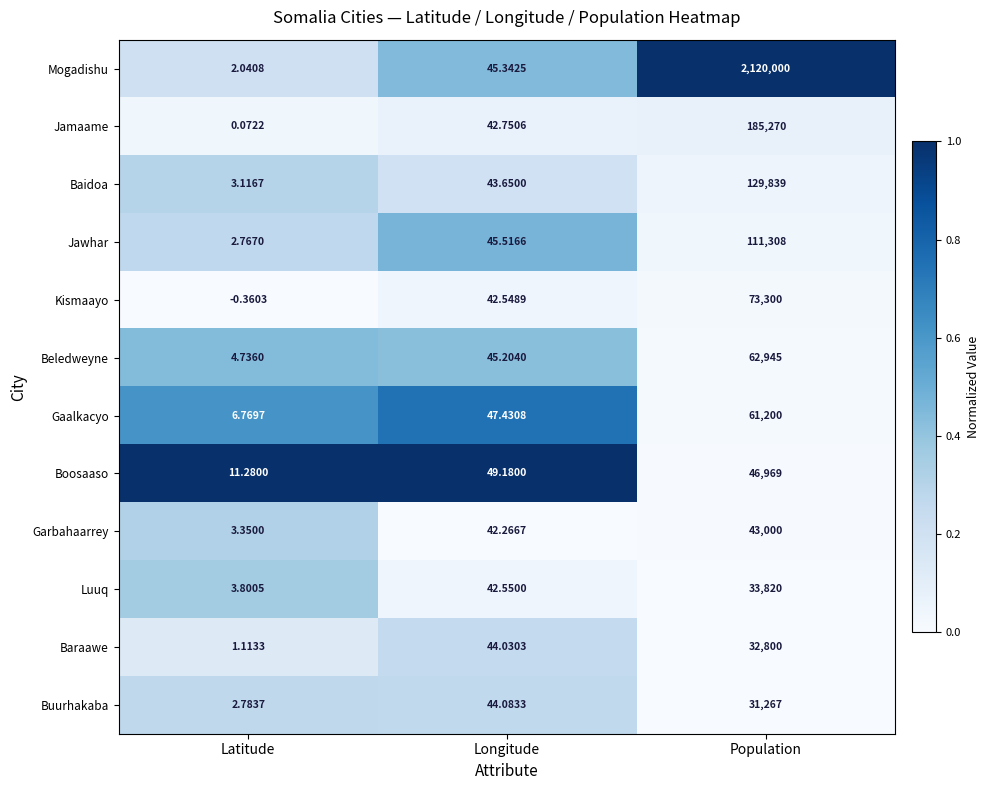

Which label corresponds to the largest value in the chart?

Population